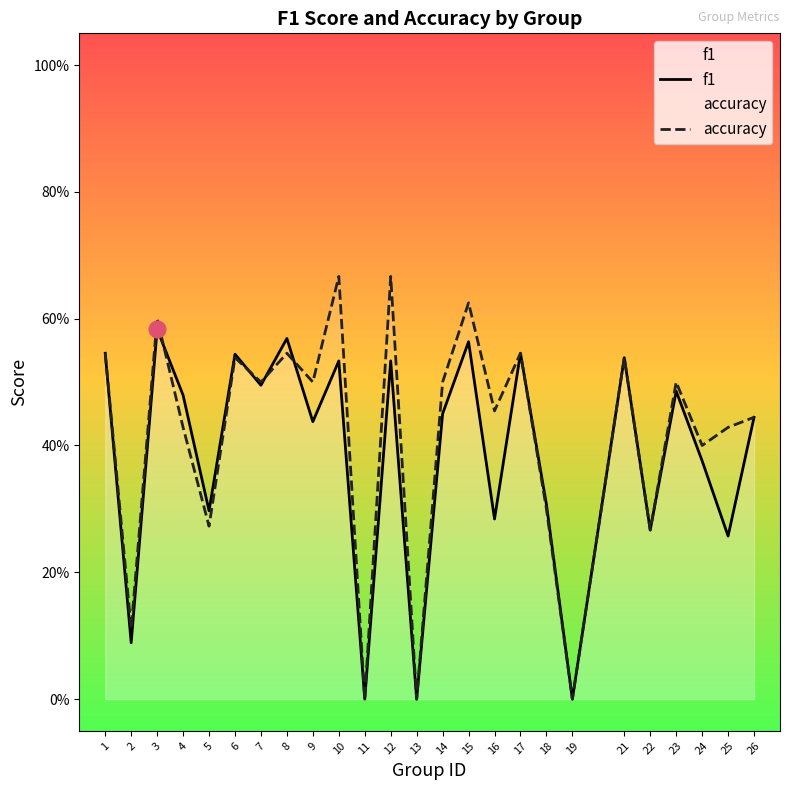

How many intersections are there between accuracy and f1?

4